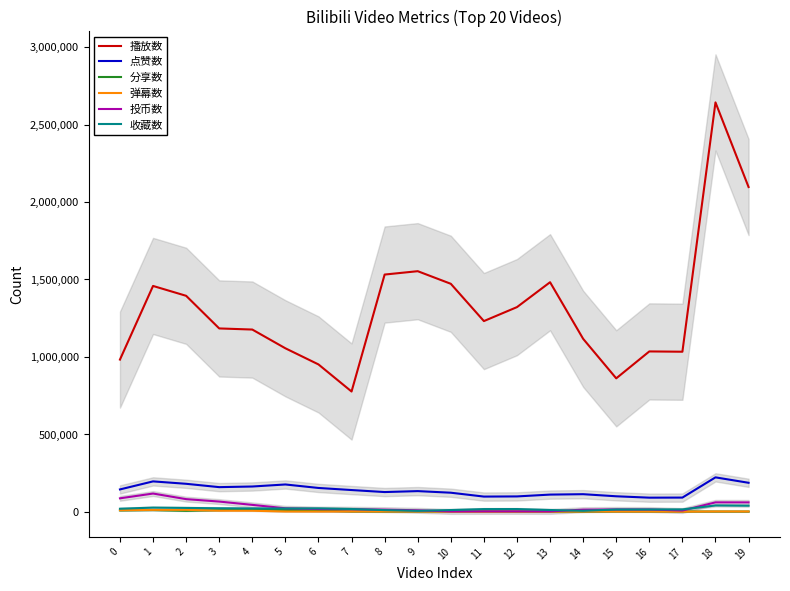

What is the difference between the maximum and minimum values in the 弹幕数 series?

11888.3